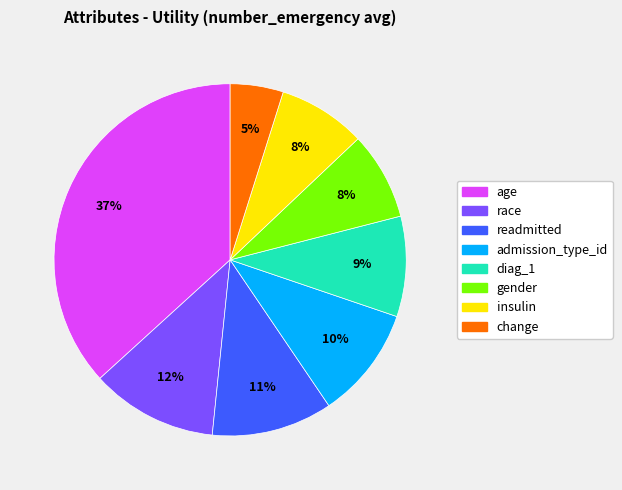

To the nearest percent, what portion does change represent?

5%